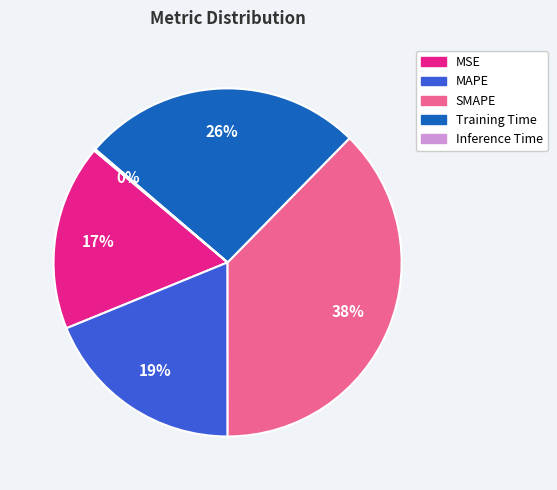

Does any single category account for the majority?

No